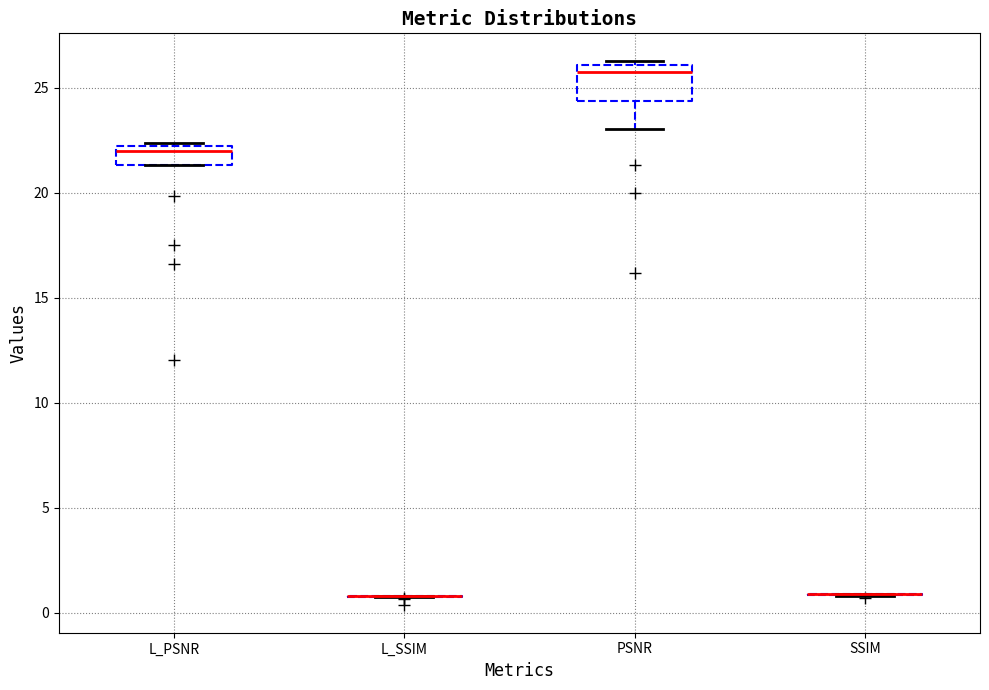

Reading left to right, transcribe this box plot: for each box, give where its median line is, the range the box spans, and where its two whiskers end, as read against the y-axis. The values are not printed on the chart, so give them approximately, as read against the axis.

L_PSNR: median 22.0 (just below the box's upper edge), box 21.5 to 22.0, whiskers 21.5 to 22.5
L_SSIM: box collapsed to a line at 1.0, whiskers 0.5 to 1.0
PSNR: median 26.0 (just below the box's upper edge), box 24.5 to 26.0, whiskers 23.0 to 26.5
SSIM: box collapsed to a line at 1.0, whiskers 1.0 to 1.0